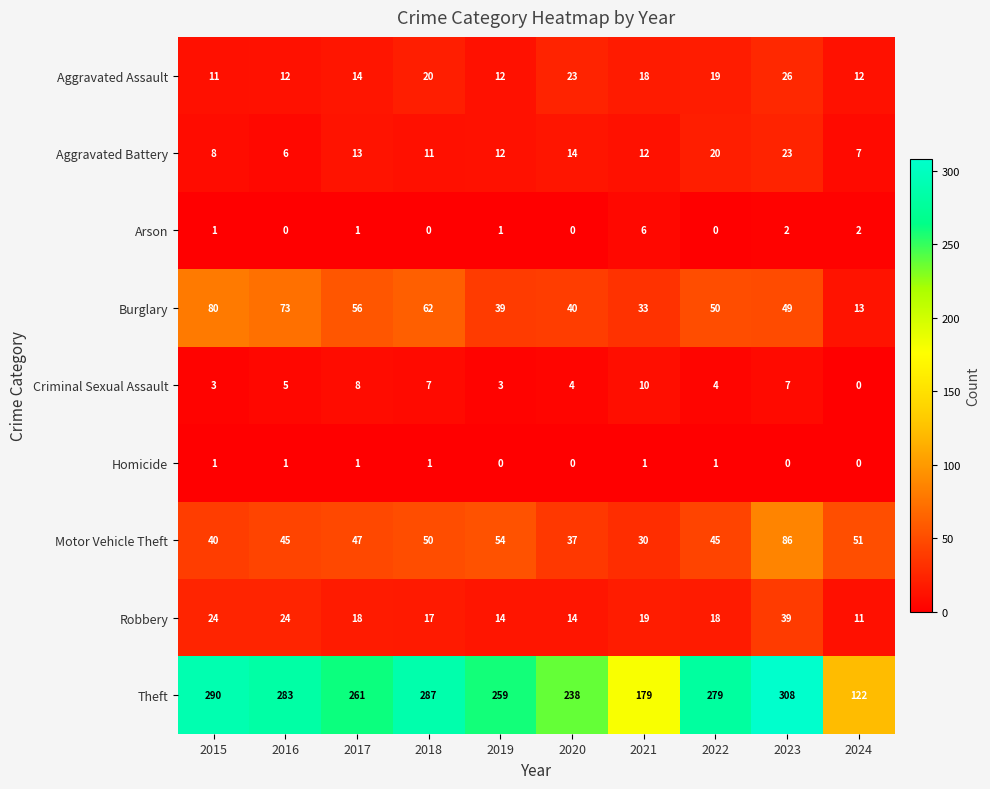

Count the number of categories in the chart.

10